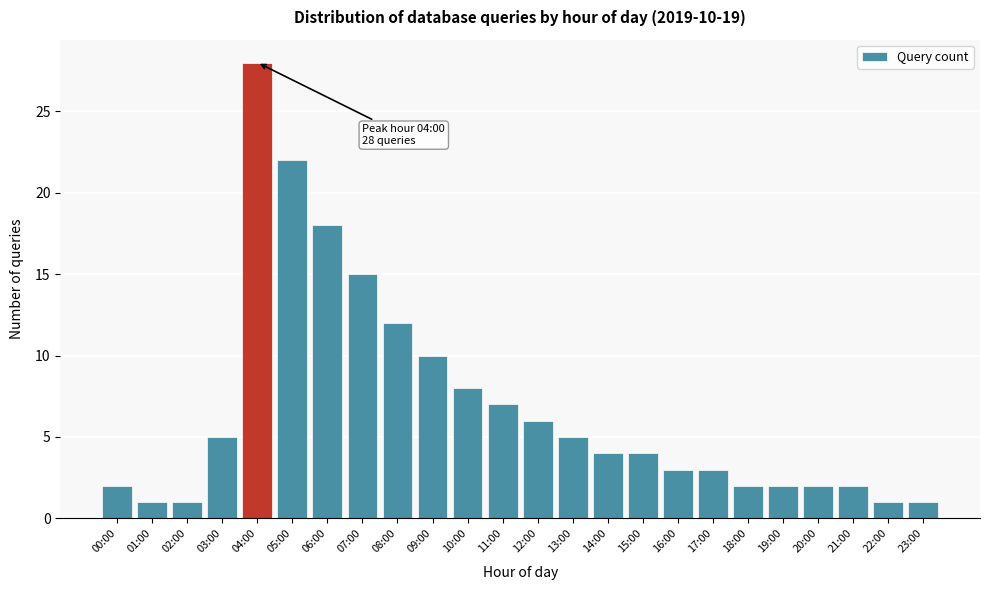

Reading right to left, what are all the values shown in this chart?

23:00=1	22:00=1	21:00=2	20:00=2	19:00=2	18:00=2	17:00=3	16:00=3	15:00=4	14:00=4	13:00=5	12:00=6	11:00=7	10:00=8	09:00=10	08:00=12	07:00=15	06:00=18	05:00=22	04:00=28	03:00=5	02:00=1	01:00=1	00:00=2